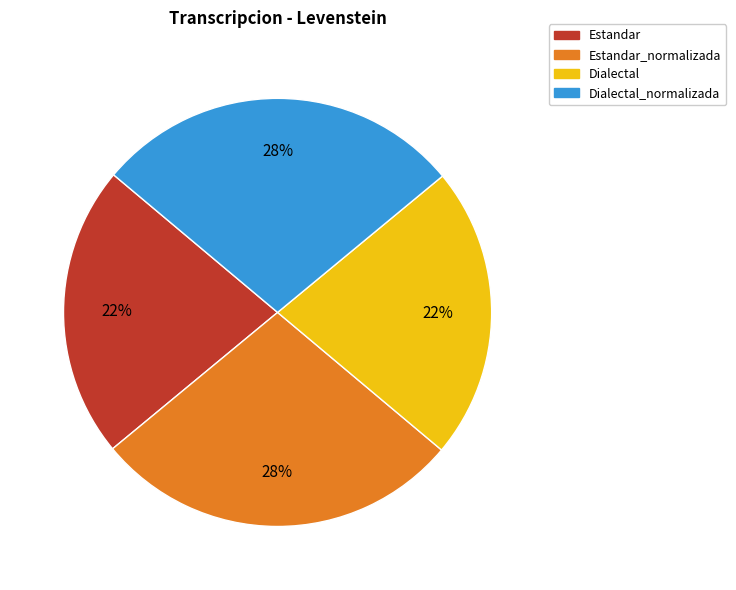

To the nearest percent, what is the difference between the largest and smallest slice percentages?

6%